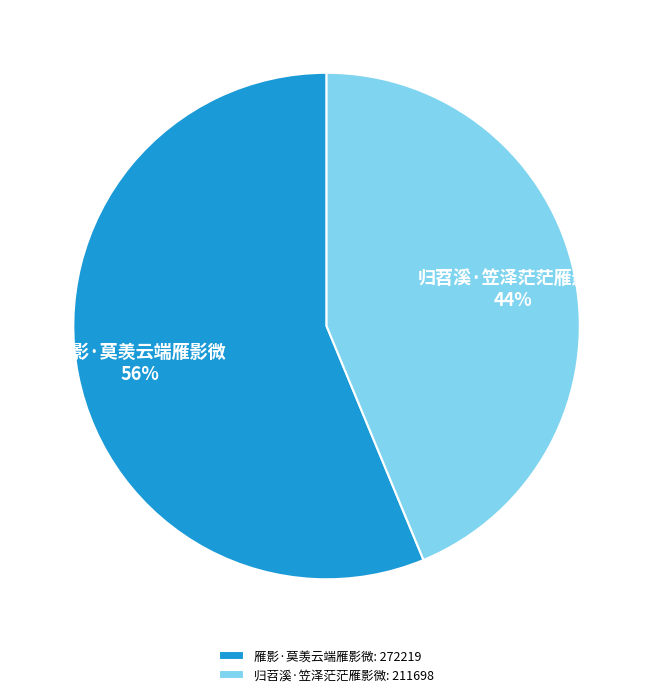

Is it true that 雁影·莫羡云端雁影微 is 56% of the pie?

True